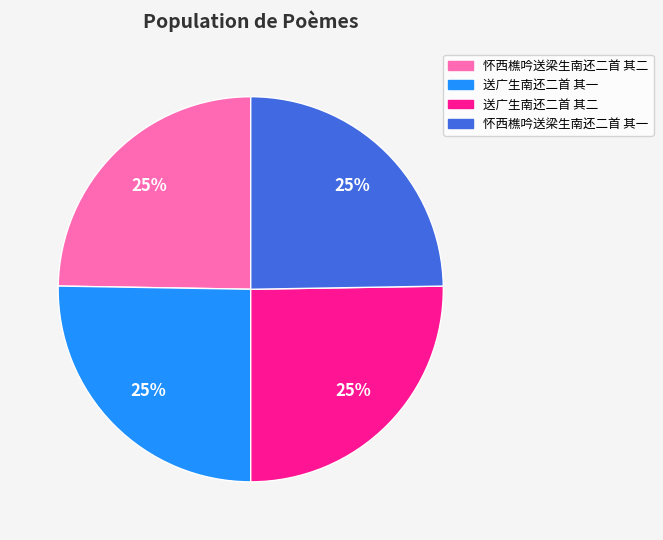

What is the ratio of the value at 送广生南还二首 其一 to the value at 怀西樵吟送梁生南还二首 其一?

1.0